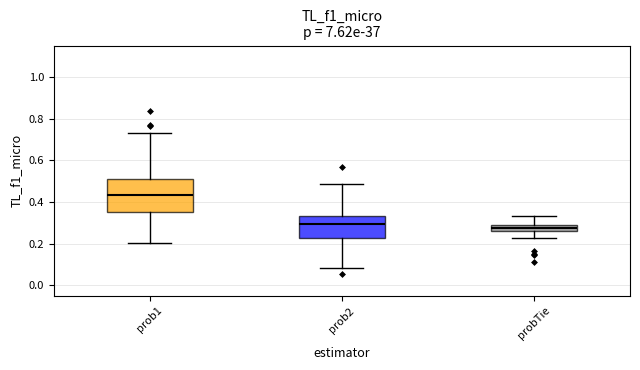

Reading left to right, transcribe this box plot: for each box, give where its median line is, the range the box spans, and where its two whiskers end, as read against the y-axis. The values are not printed on the chart, so give them approximately, as read against the axis.

prob1: median 0.44, box 0.36 to 0.50, whiskers 0.20 to 0.74
prob2: median 0.30, box 0.22 to 0.34, whiskers 0.08 to 0.48
probTie: median 0.28, box 0.26 to 0.30, whiskers 0.22 to 0.34